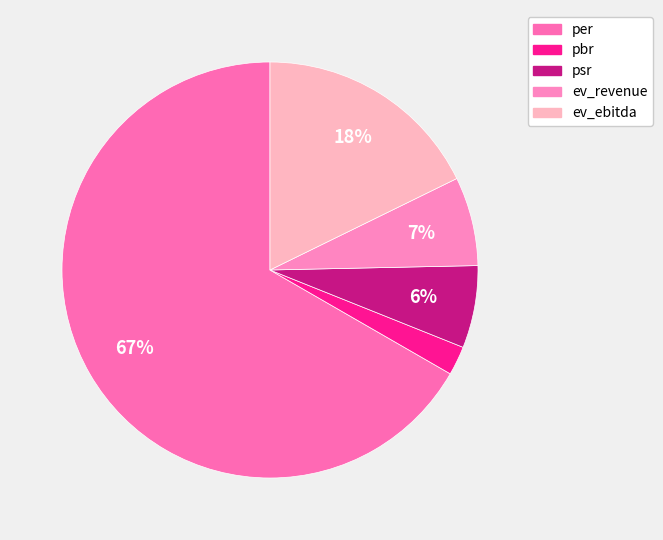

What is the change in value from pbr to ev_revenue?

+3.9